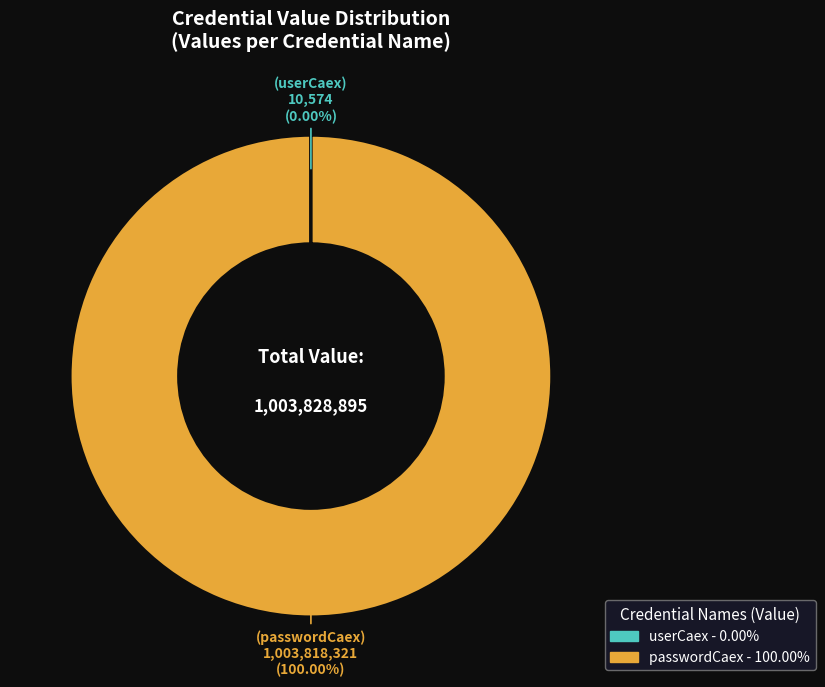

To the nearest percent, what is the difference between the largest and smallest slice percentages?

100%